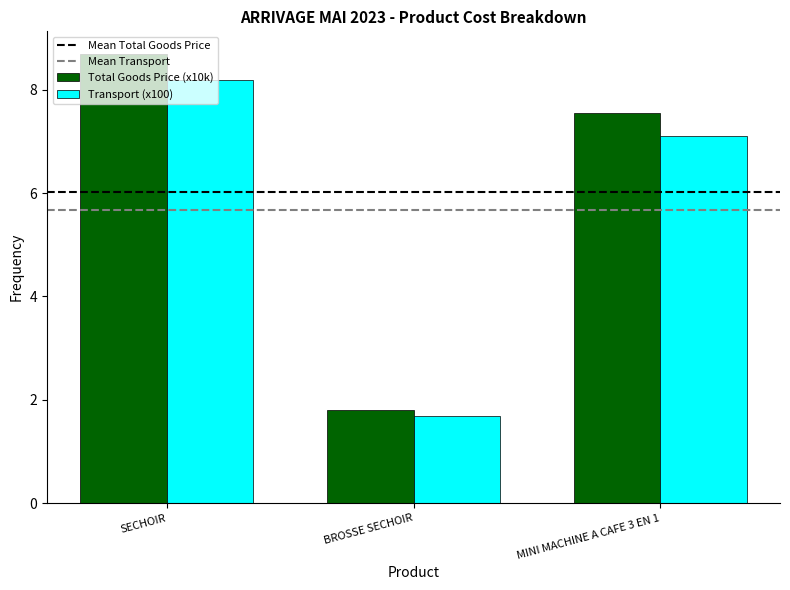

What is the difference between the second highest and minimum values in the Transport (x100) series?

5.4